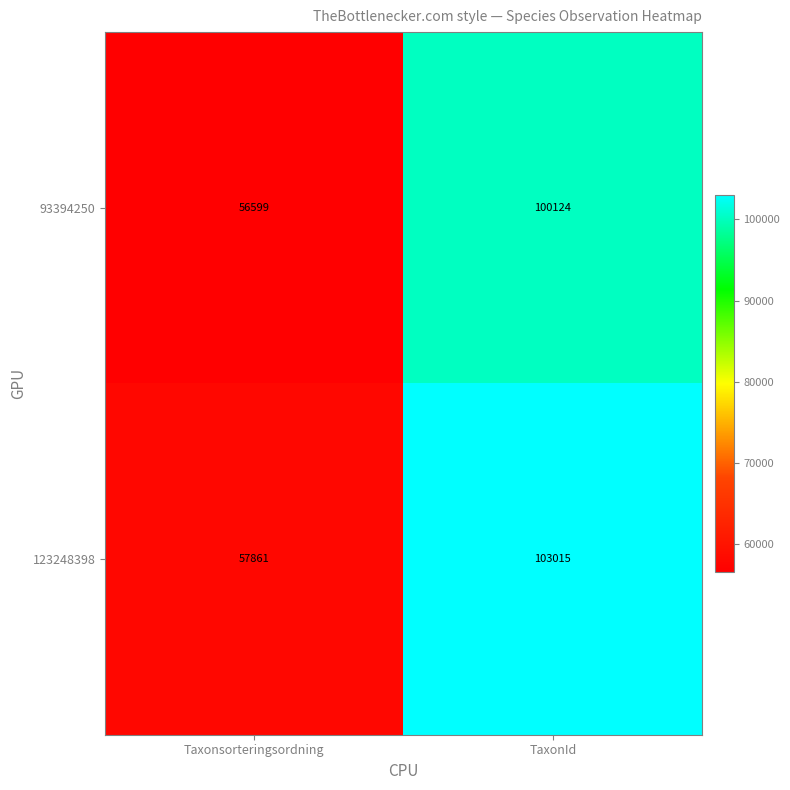

What is the difference between the maximum and minimum values in the 123248398 series?

45154